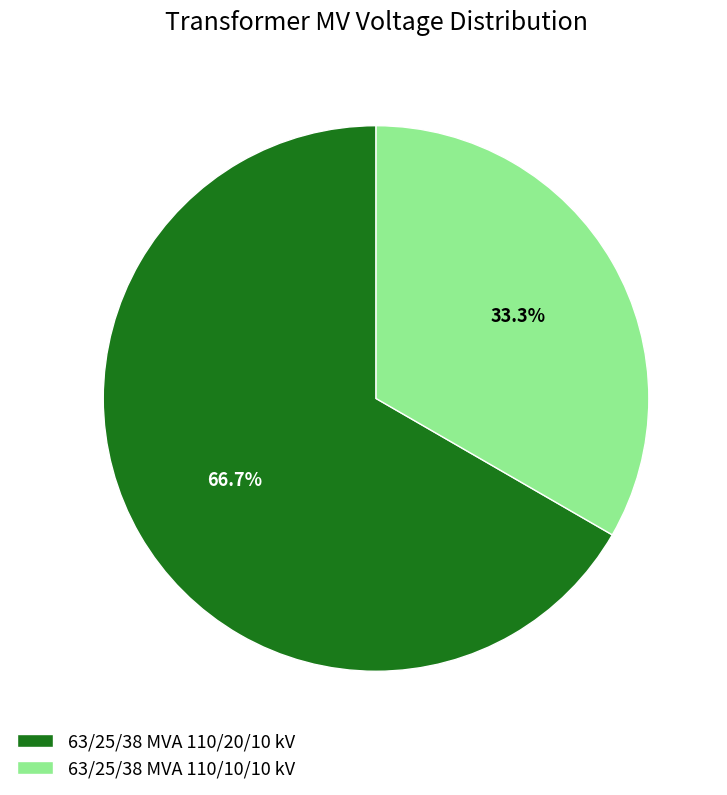

What percentage is NOT represented by 63/25/38 MVA 110/10/10 kV?

66.7%